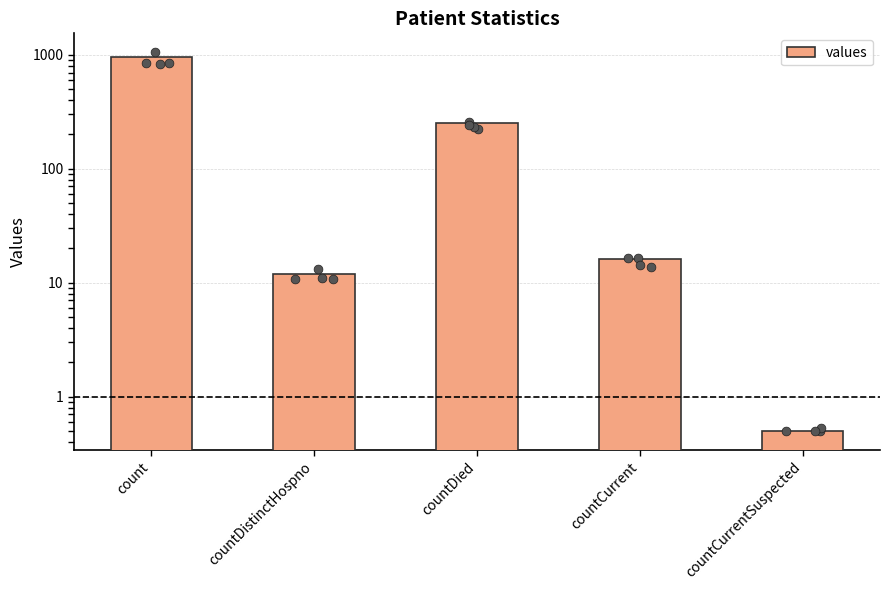

Approximately how many times larger is the value at countDied compared to countDistinctHospno?

20.8